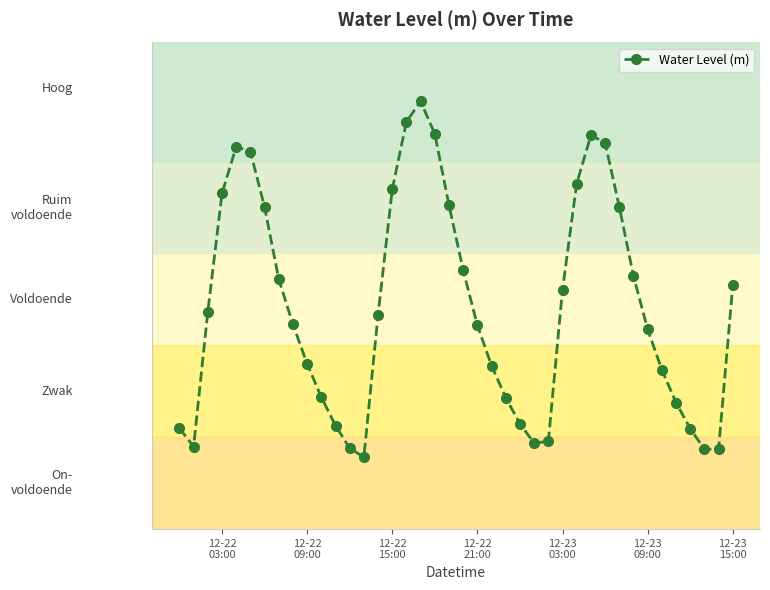

Is this an area chart (filled region under the line)?

No